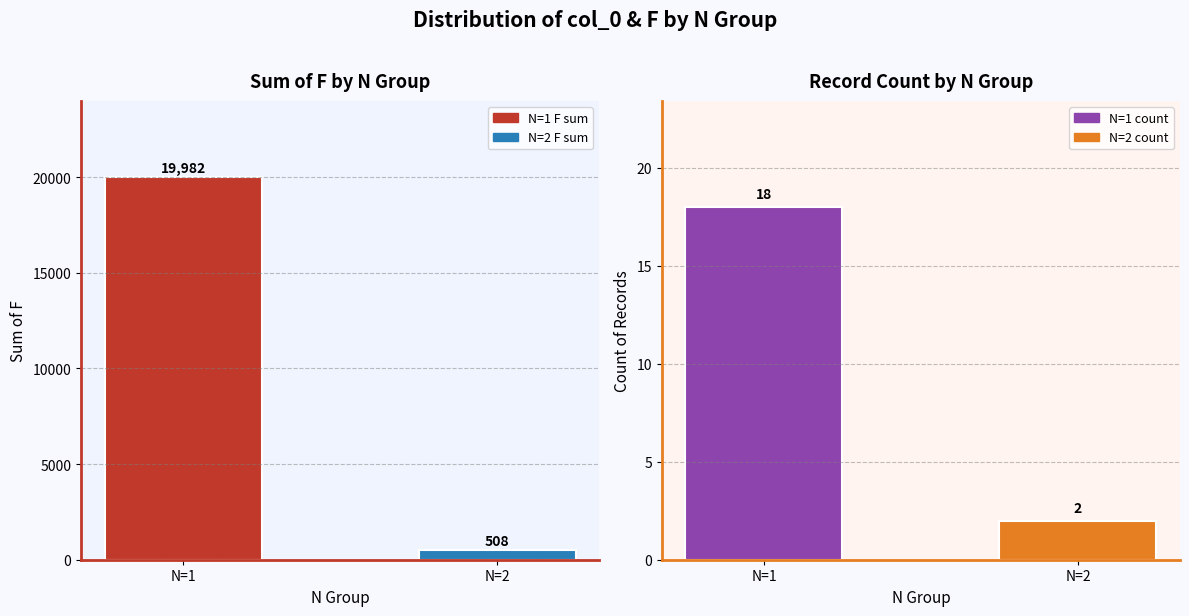

What is the average value of the F sum series?

10245